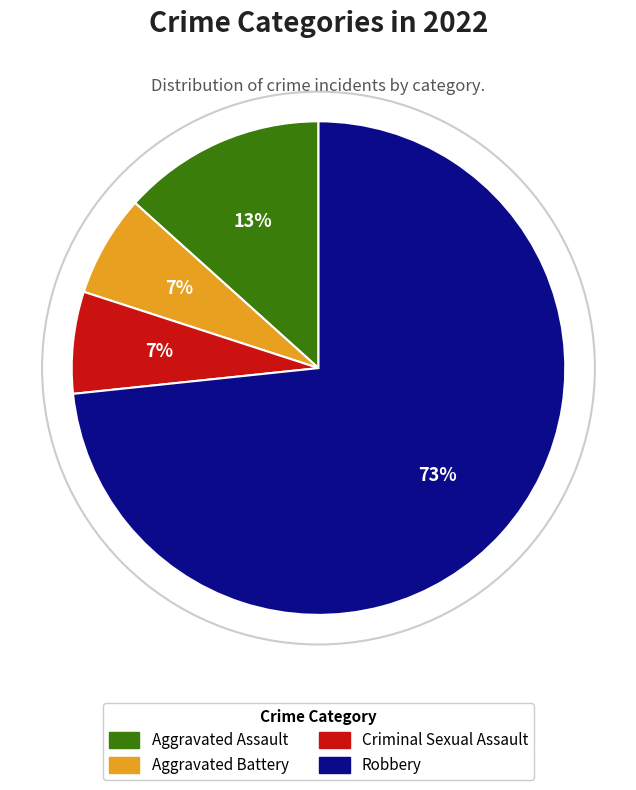

Combined, do Aggravated Battery and Aggravated Assault account for over 50%?

No